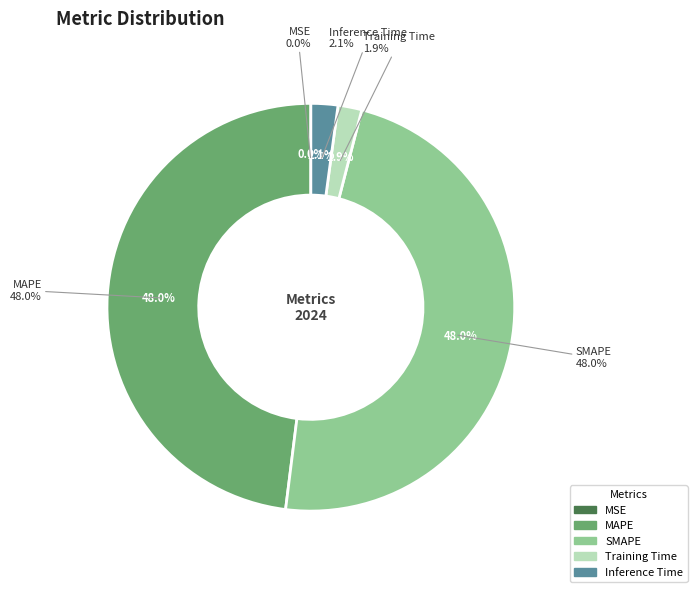

What percentage is NOT represented by Inference Time?

97.9%